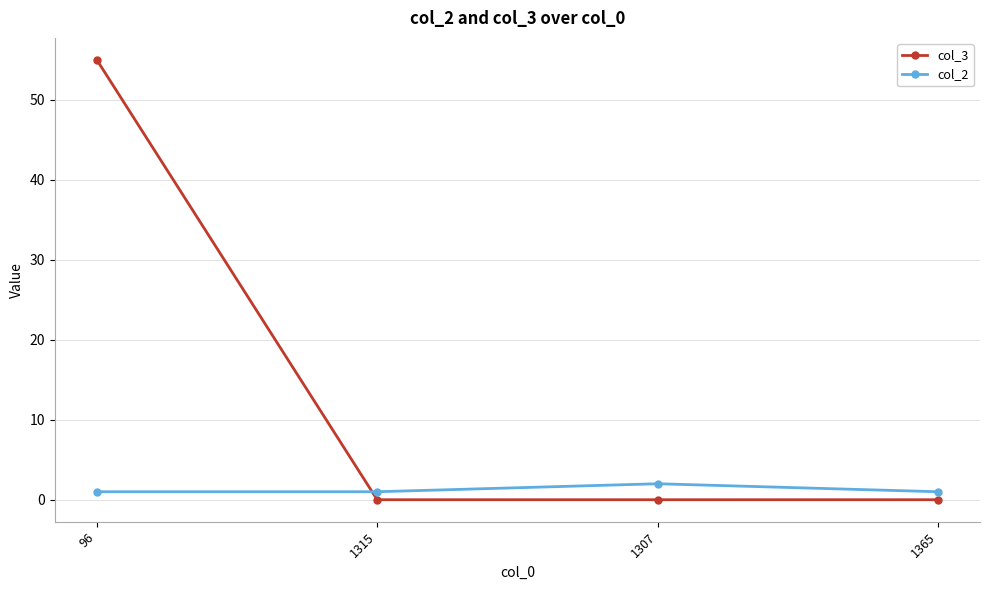

How many series are shown in this chart?

2